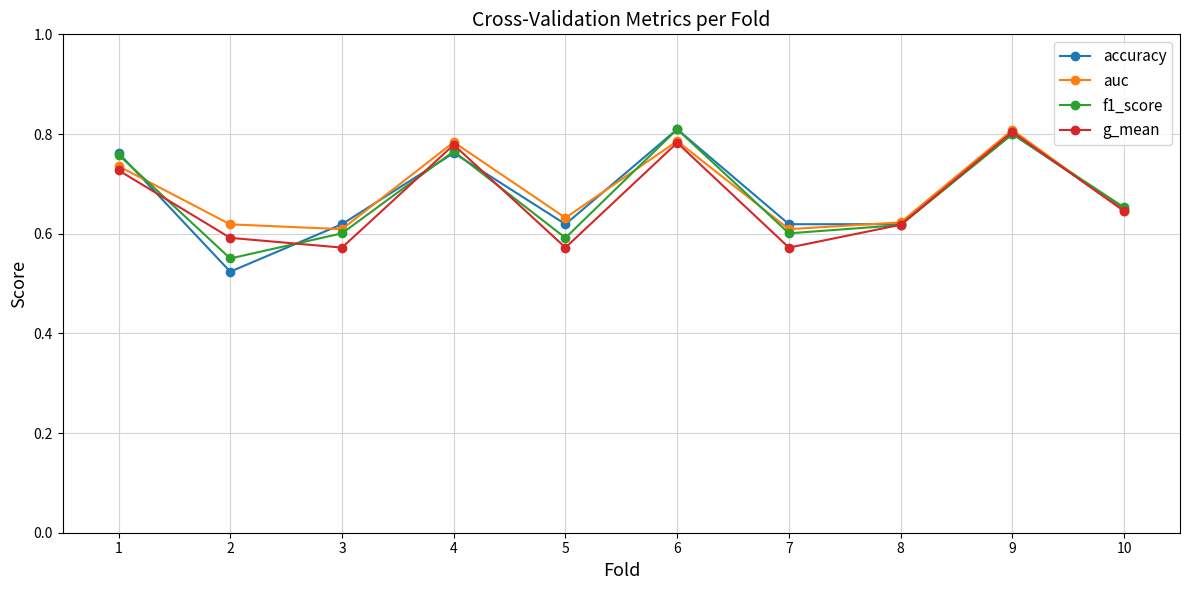

At which category does g_mean reach its first local peak?

4